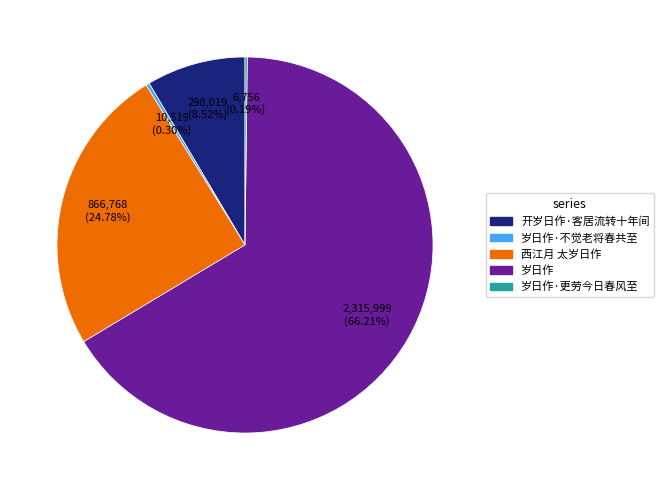

The 西江月 太岁日作 slice represents 3% of the pie. True or false?

False